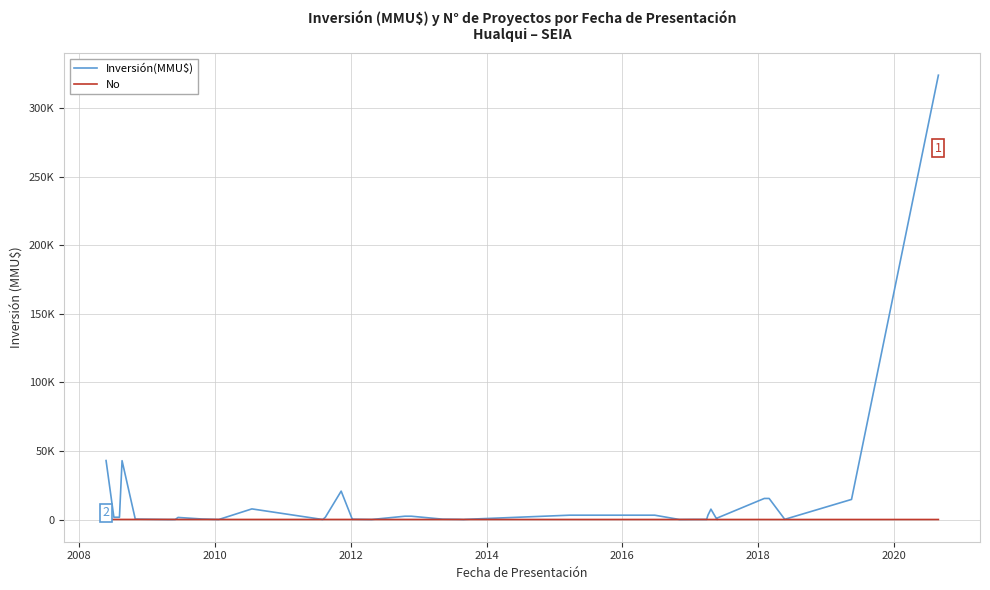

True or false: No has more than 2 interior local peaks.

False